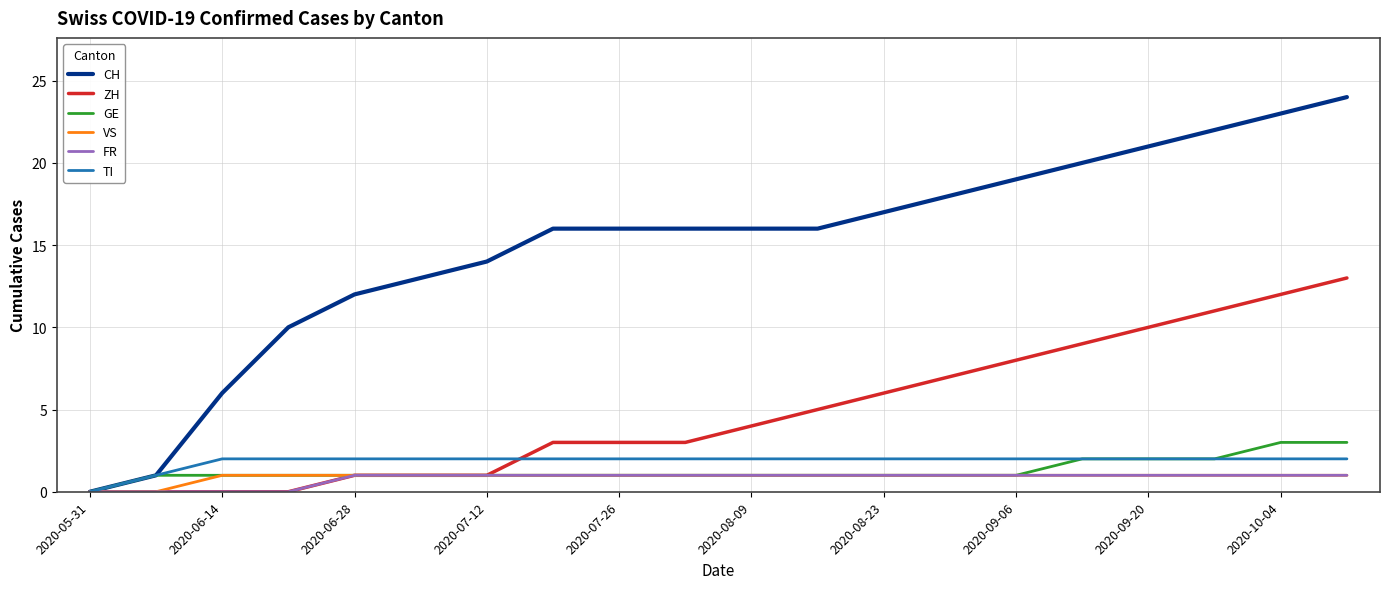

Is this an area chart (filled region under the line)?

No